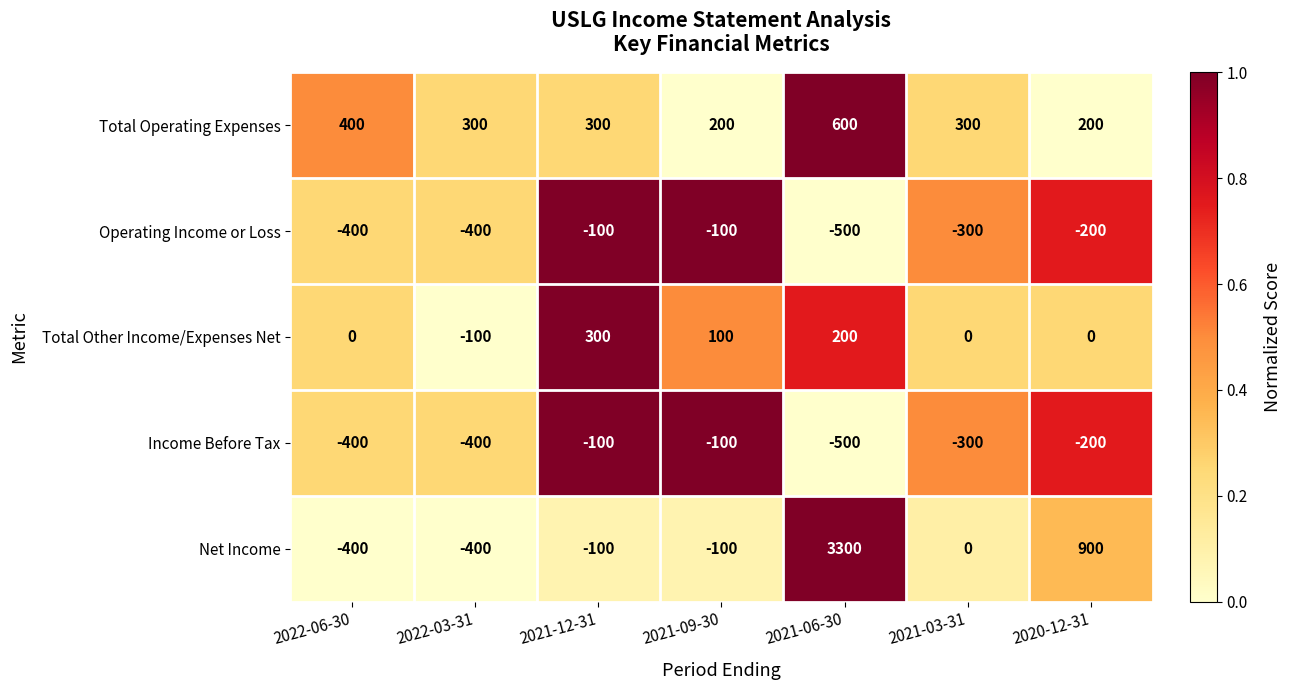

What is the maximum value for Income Before Tax?

-100